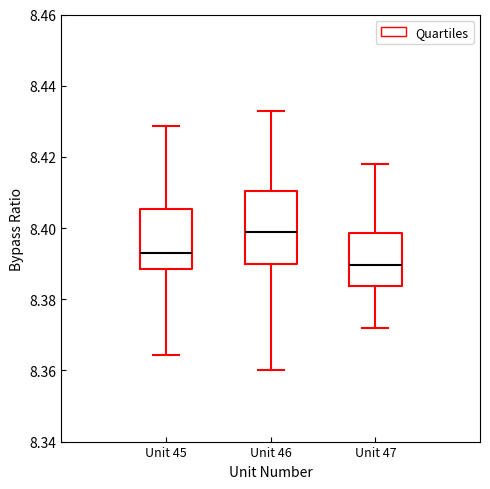

Reading left to right, read every box against the y-axis: the position of its median line, the range the box covers, and the ends of its whiskers. The values are not printed on the chart, so give them approximately, as read against the axis.

Unit 45: median 8.394, box 8.388 to 8.406, whiskers 8.364 to 8.428
Unit 46: median 8.400, box 8.390 to 8.410, whiskers 8.360 to 8.434
Unit 47: median 8.390, box 8.384 to 8.398, whiskers 8.372 to 8.418